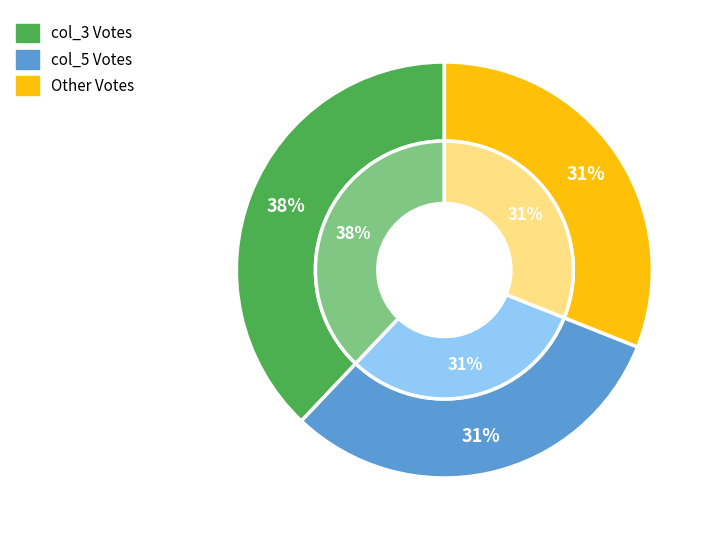

Is there any slice that represents more than half of the pie?

No